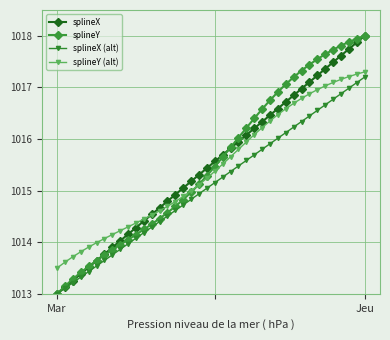

True or false: splineX has more than 2 interior local peaks.

False